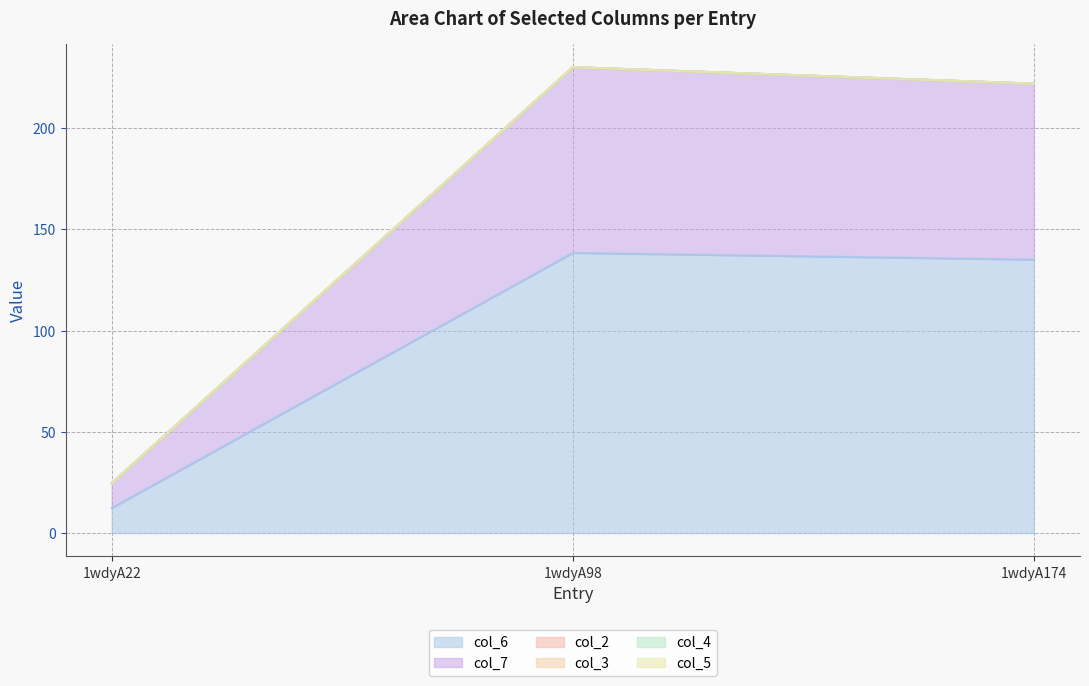

Which category has the lowest value across all series?

1wdyA22